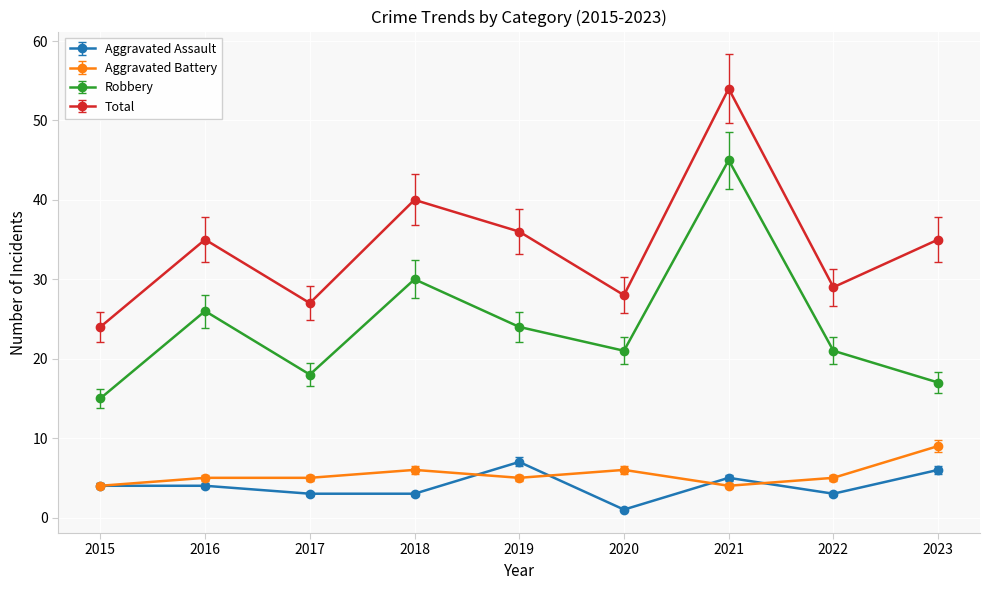

True or false: Aggravated Battery and Robbery cross at least once.

False